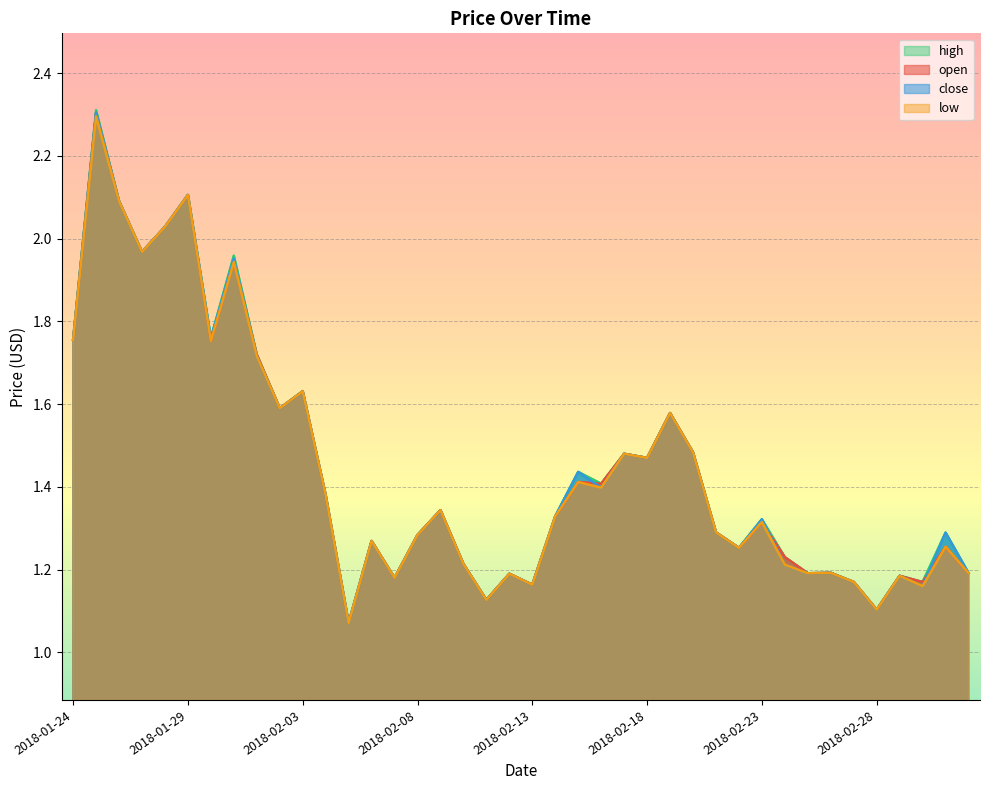

What is the maximum value for low?

2.3